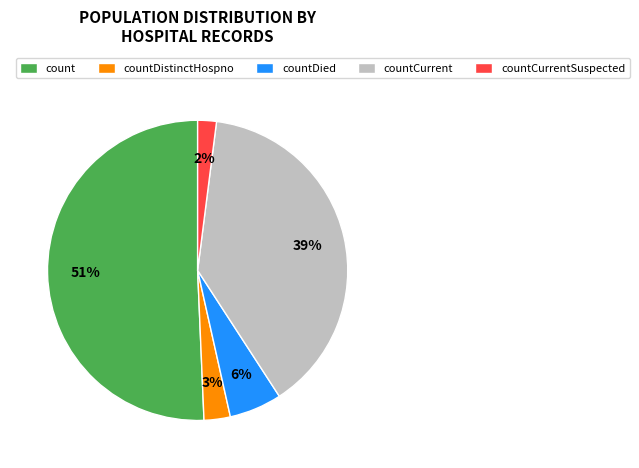

Which slice represents more than half of the pie?

count